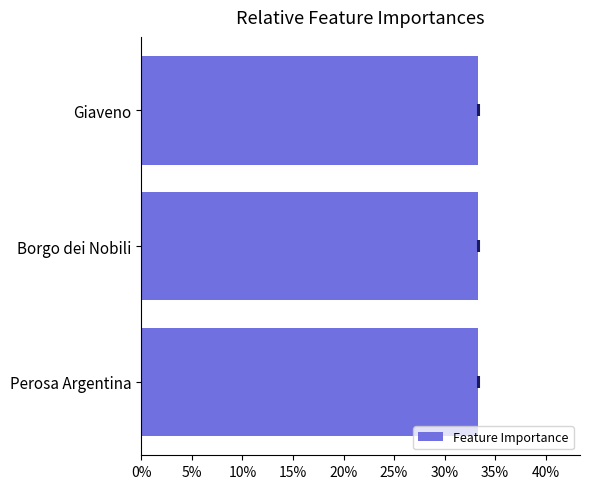

The chart shows a value of 7.4 at Giaveno. True or false?

False